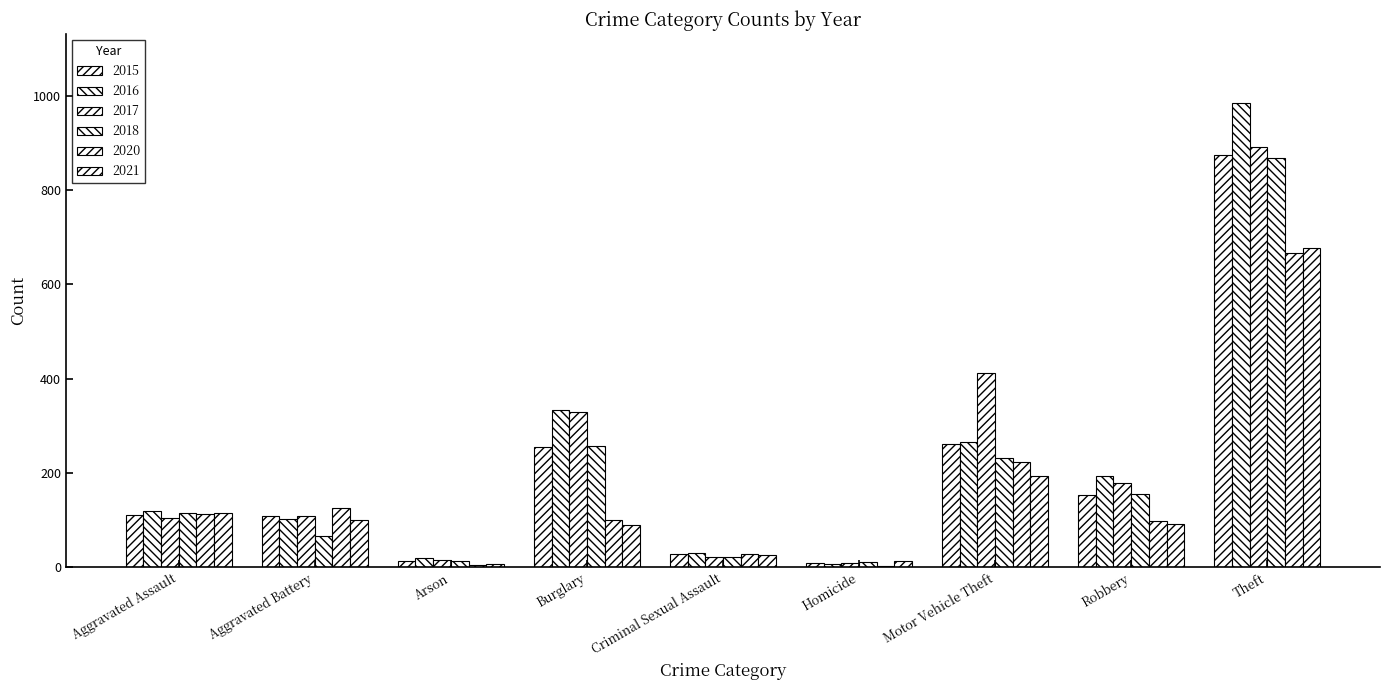

True or false: 2017 has a value of 178 at Robbery.

True